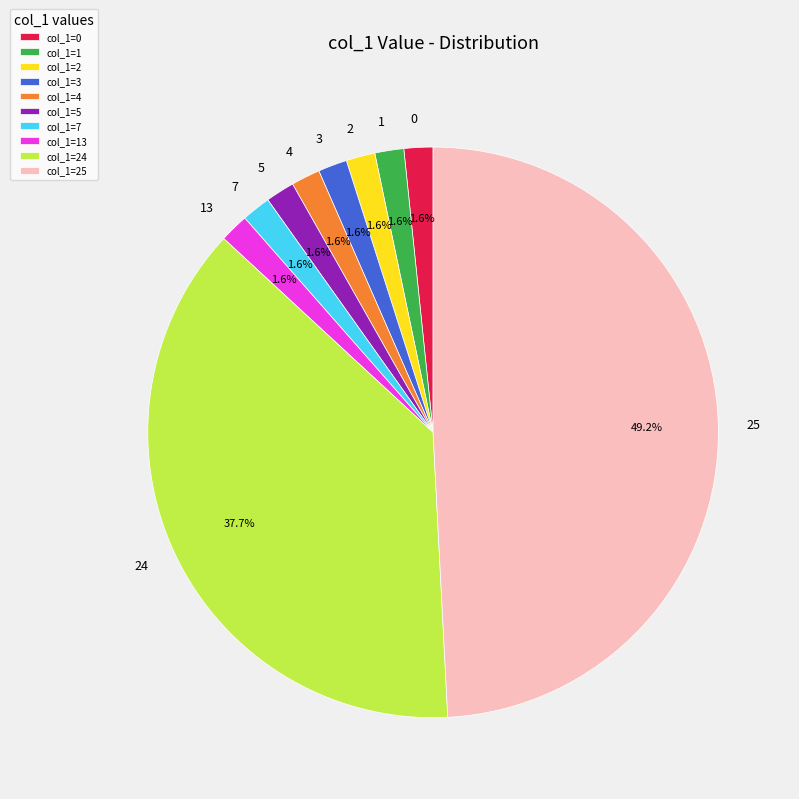

How many slices are in this pie chart?

10